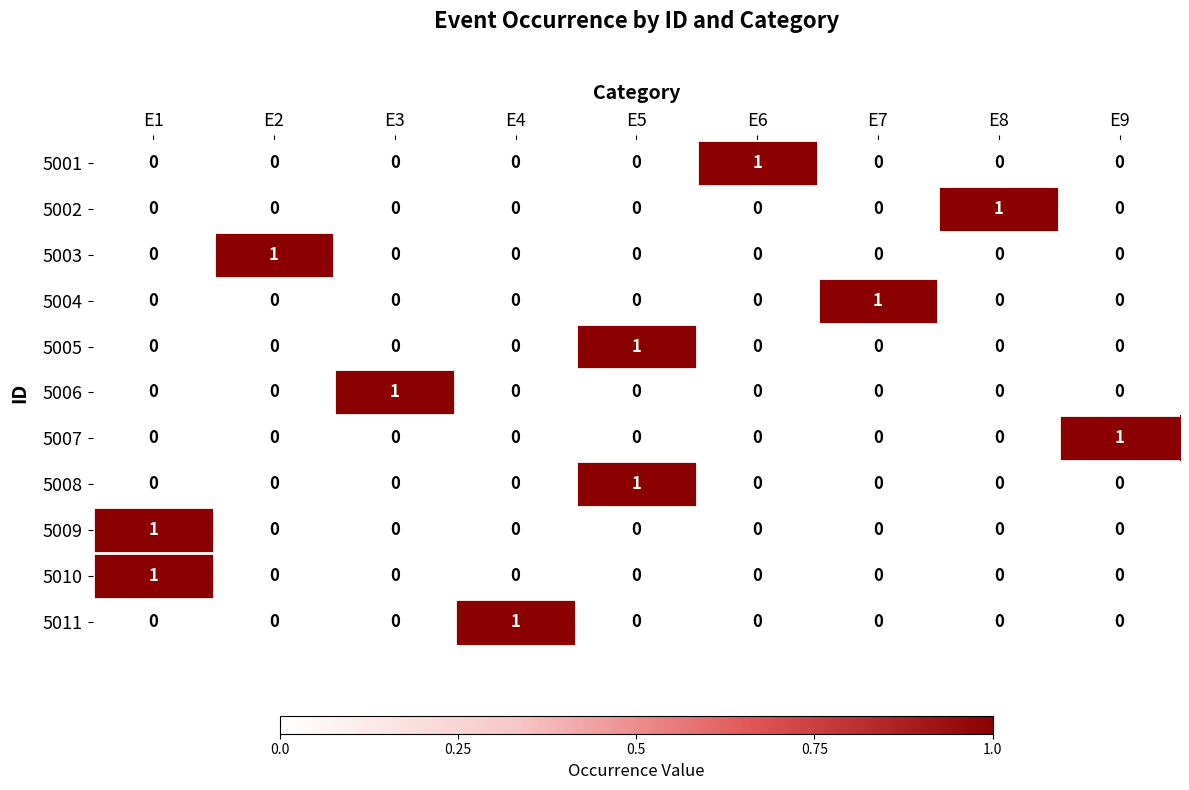

What is the maximum value shown in the chart?

1